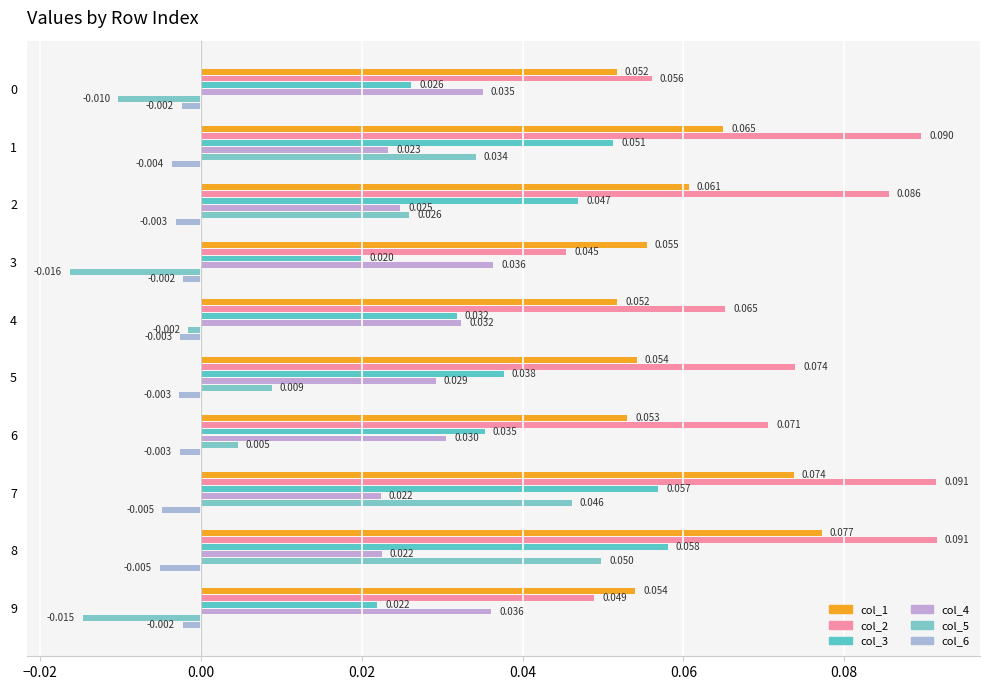

How many values in col_5 are below zero?

4